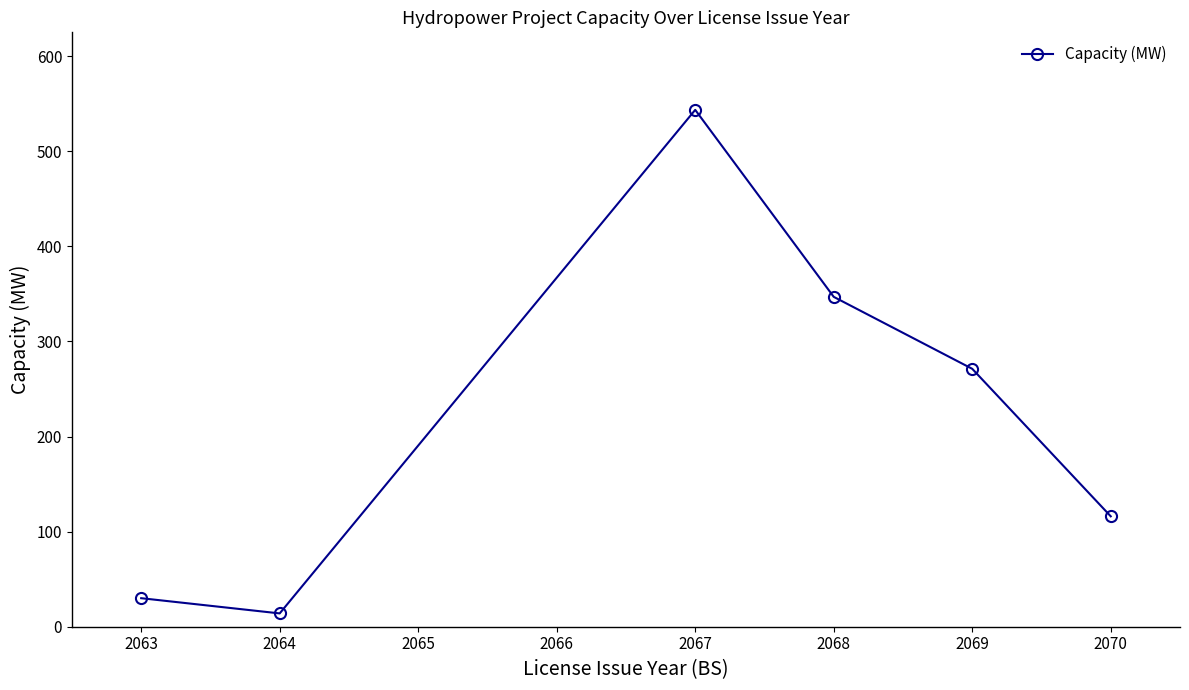

True or false: there are more than 0 points higher than both neighbors.

True